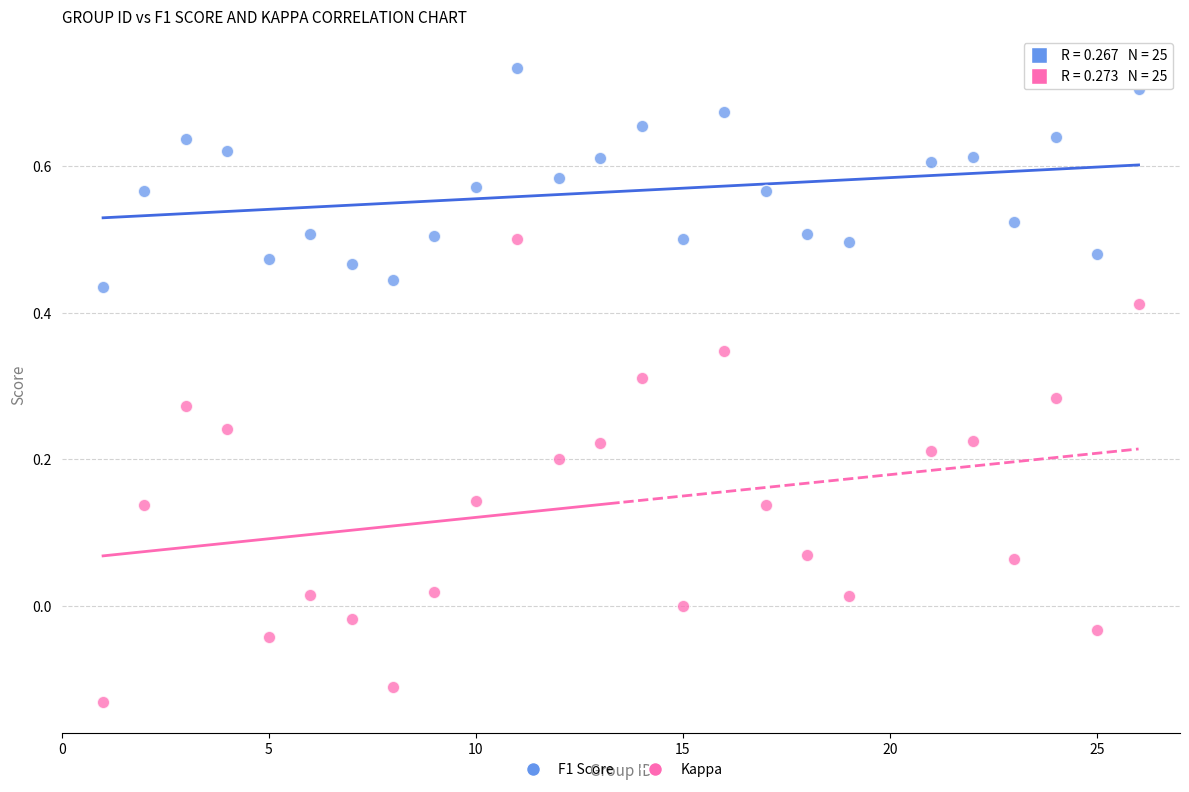

Across all data points, what is the range of Y values (max minus min)?

0.9